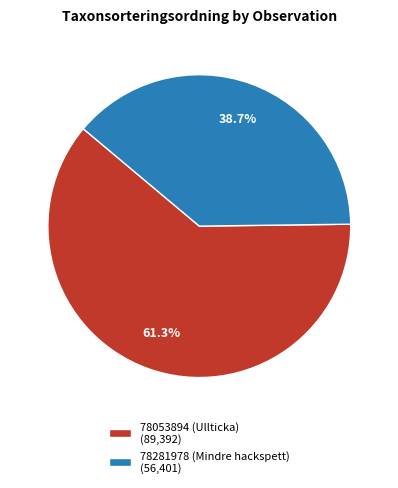

Count the number of slices in the pie.

2